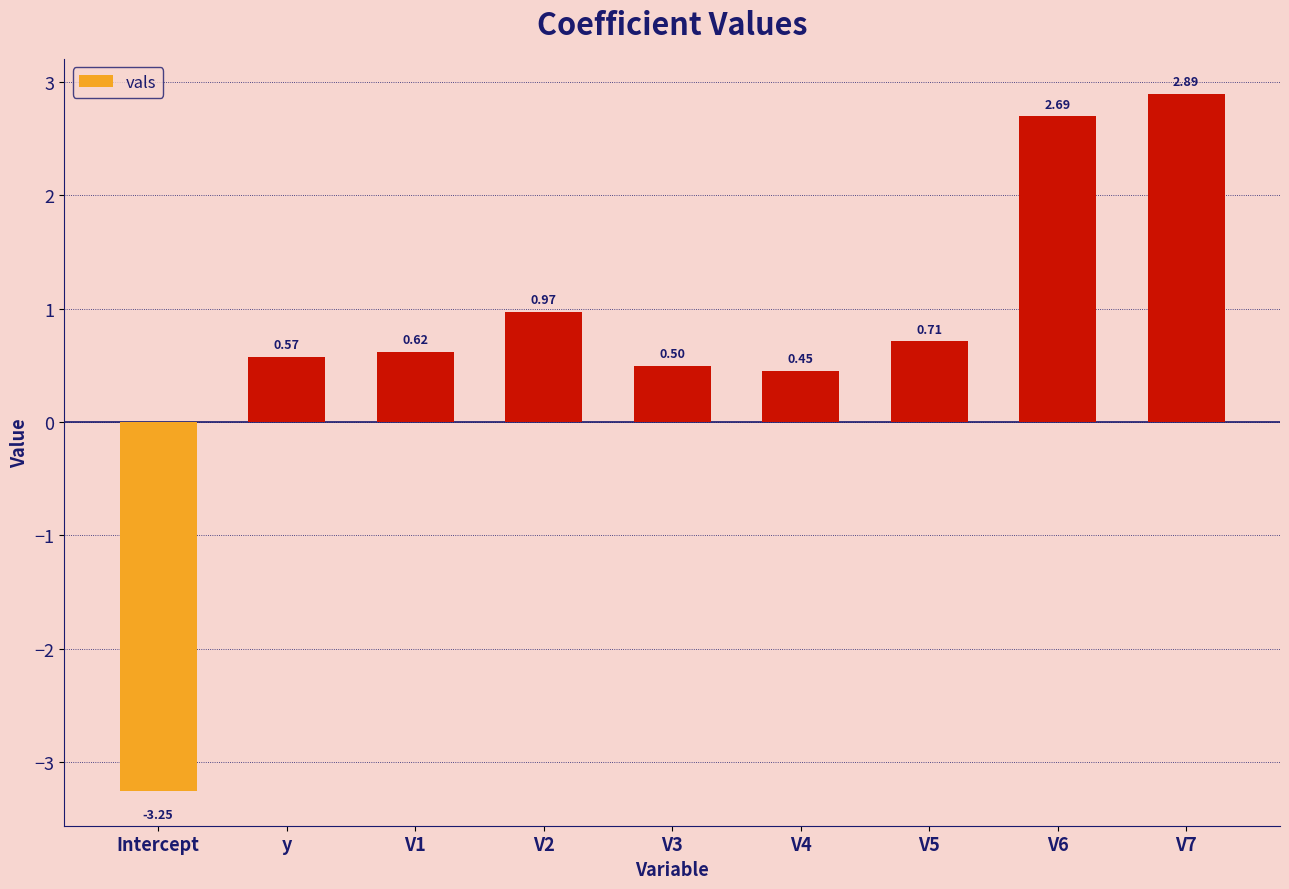

What is the value of the 5th bar from the left?

0.5